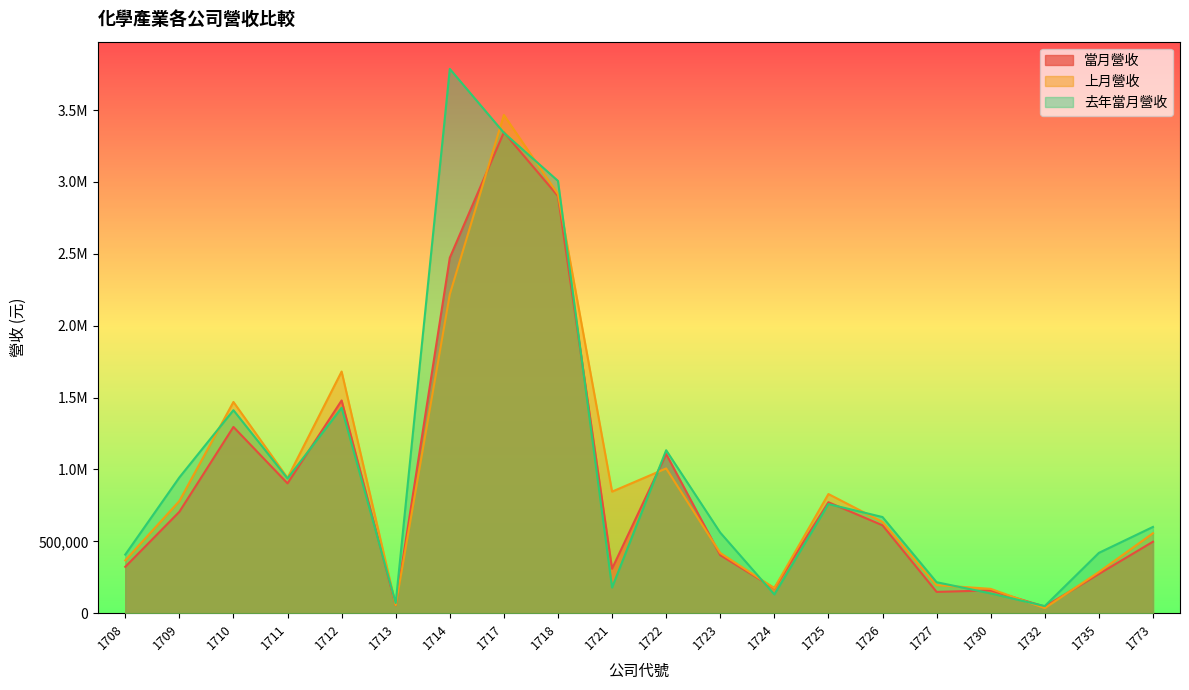

Which category has the highest value in the 當月營收 series?

1717